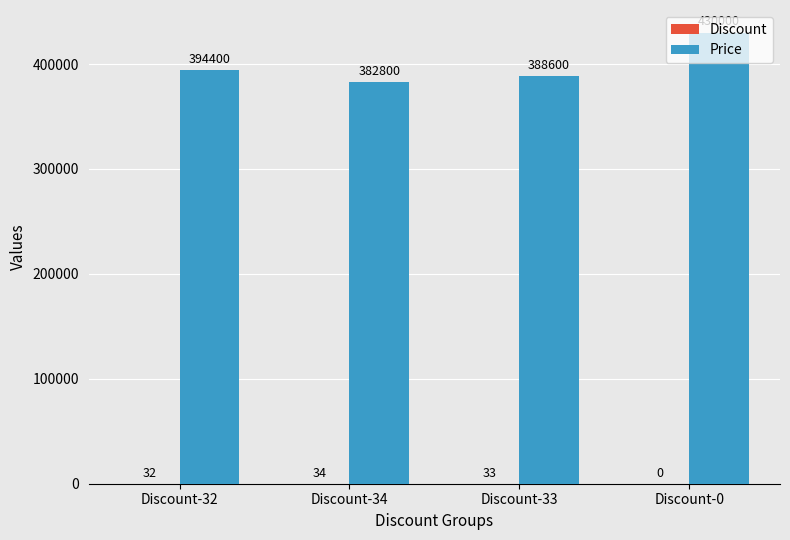

What is the maximum value shown in the chart?

430000